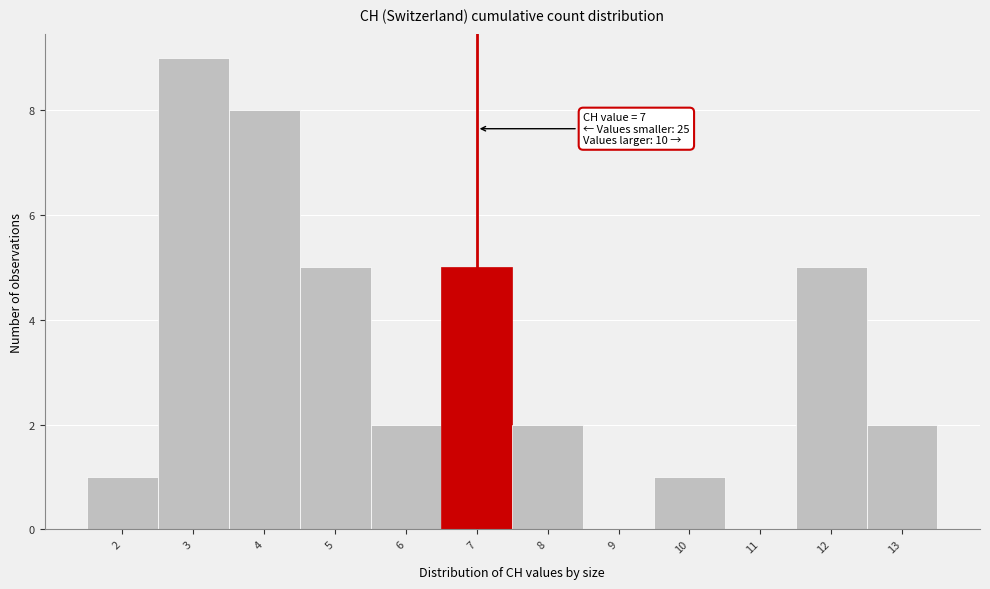

Which range on the x-axis has the tallest bar?

2.5 to 3.5